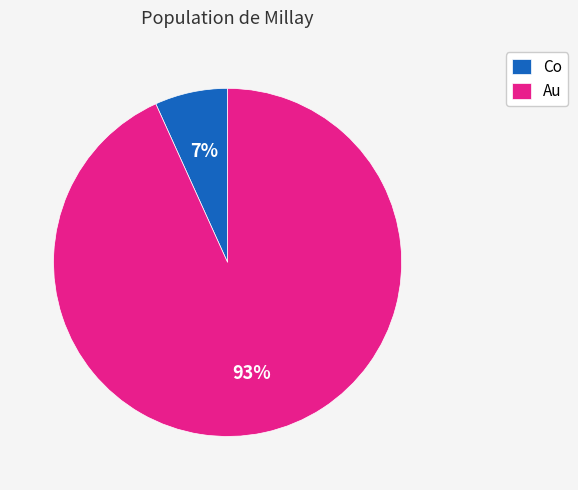

Do Co and Au together represent more than half of the pie?

Yes